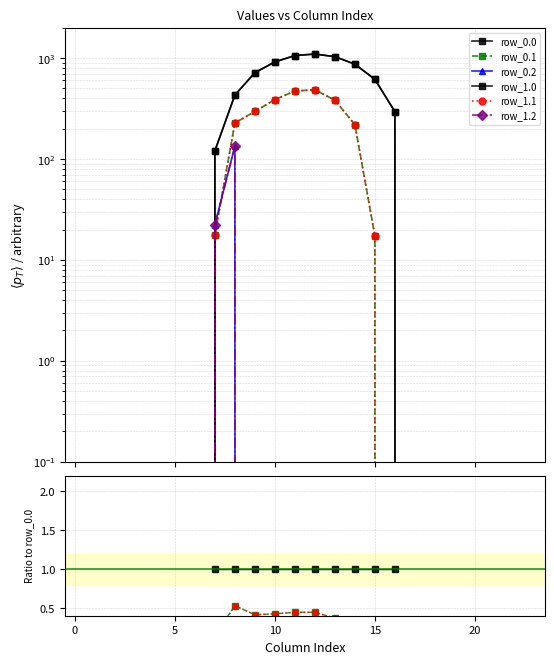

How many positive values does the row_0.2 series have?

2